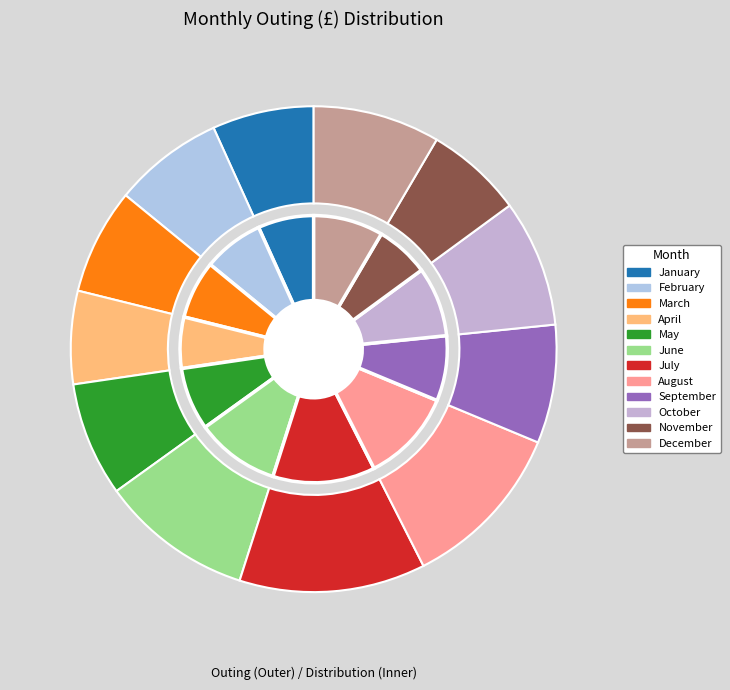

To the nearest percent, what portion does January represent?

7%